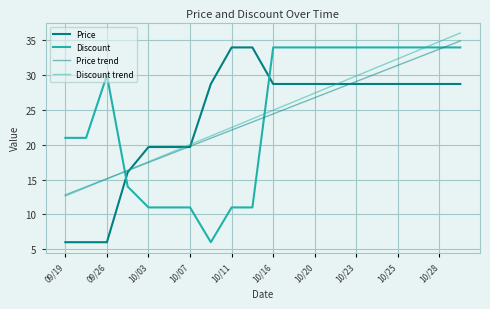

How many series are shown in this chart?

4